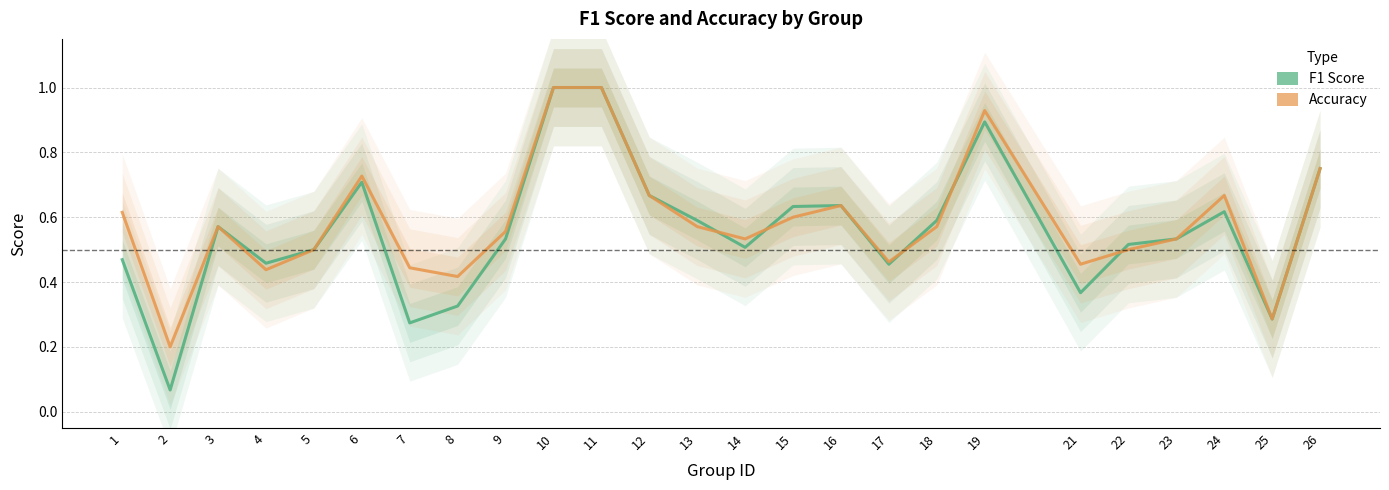

At how many categories does at least one series exceed 0?

25